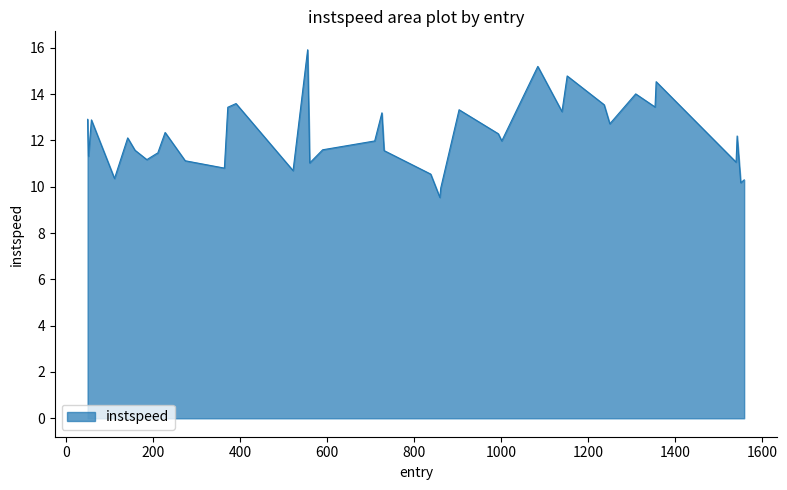

What is the smallest value displayed?

9.5